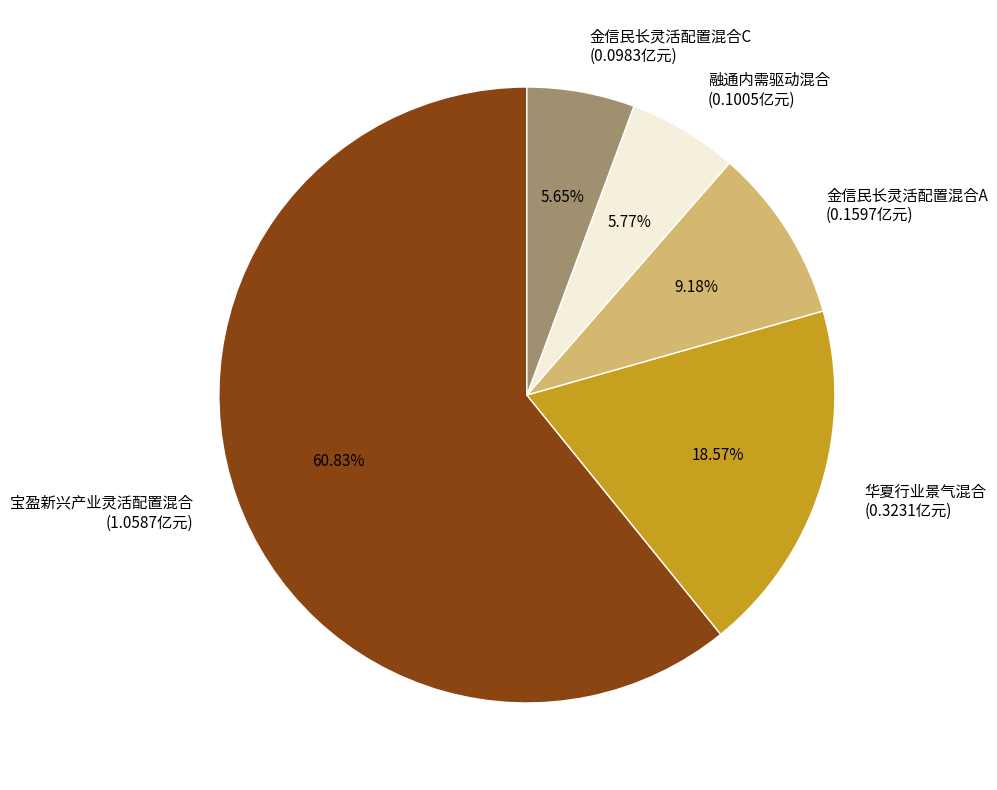

To the nearest percent, what is the difference between the largest and smallest slice percentages?

55%